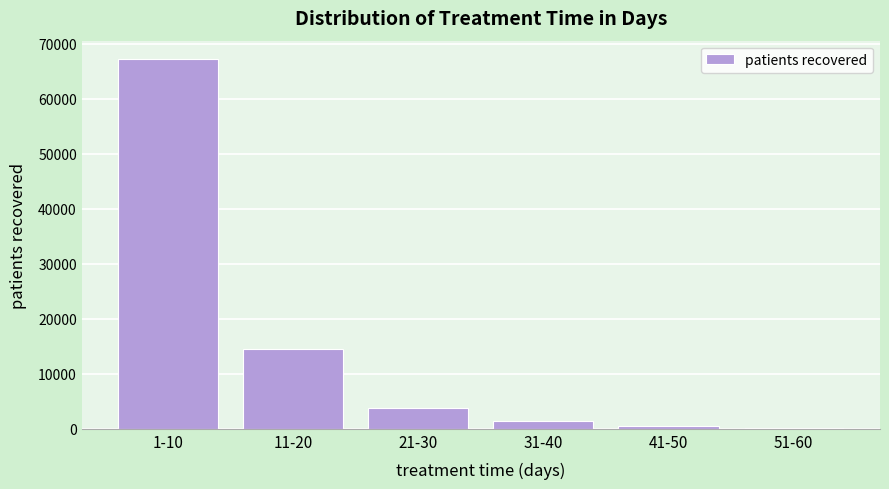

Reading left to right, list all the values displayed in this chart.

1-10=67174	11-20=14472	21-30=3754	31-40=1384	41-50=495	51-60=101